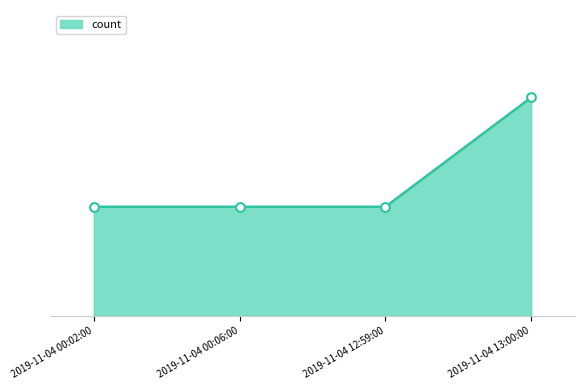

Between 2019-11-04 12:59:00 and 2019-11-04 00:02:00, which is larger?

2019-11-04 12:59:00